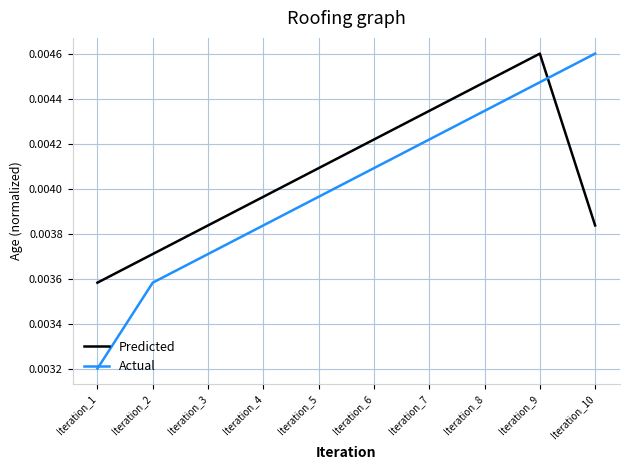

At which label is Actual closest to 0?

Iteration_1